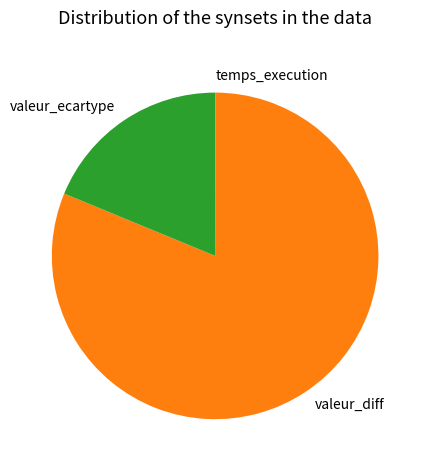

Is there any slice that represents more than half of the pie?

Yes